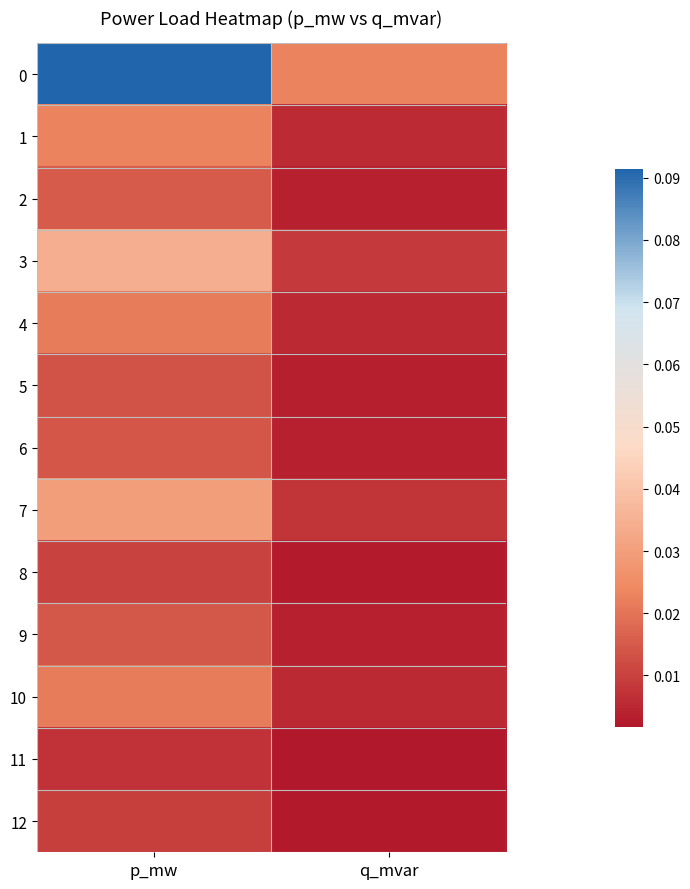

At which category is the sum across all series the highest?

p_mw